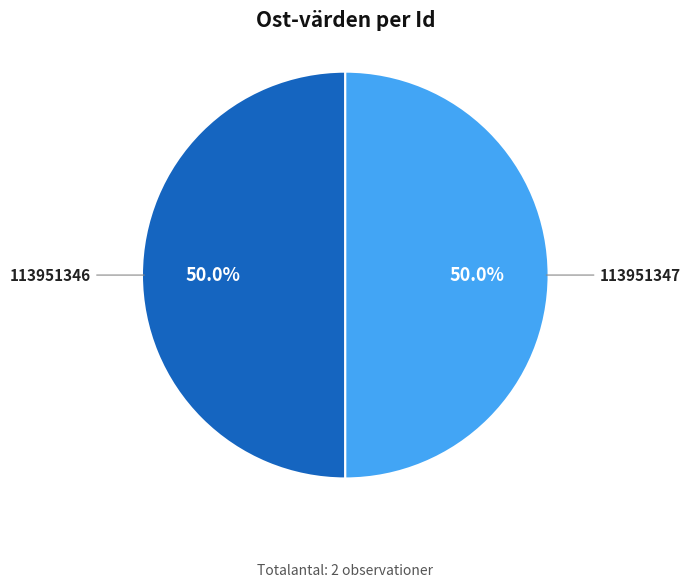

Do 113951346 and 113951347 together represent more than half of the pie?

Yes